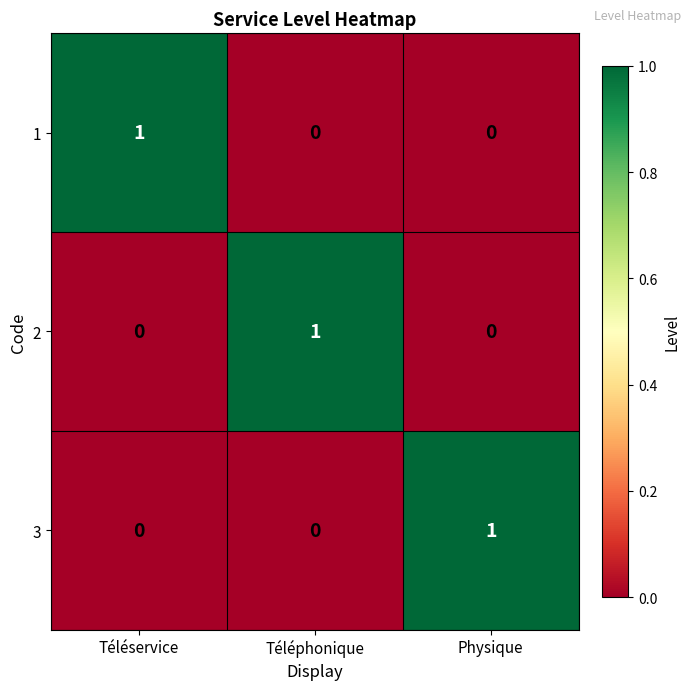

How many 3 values are between 0 and 1?

3